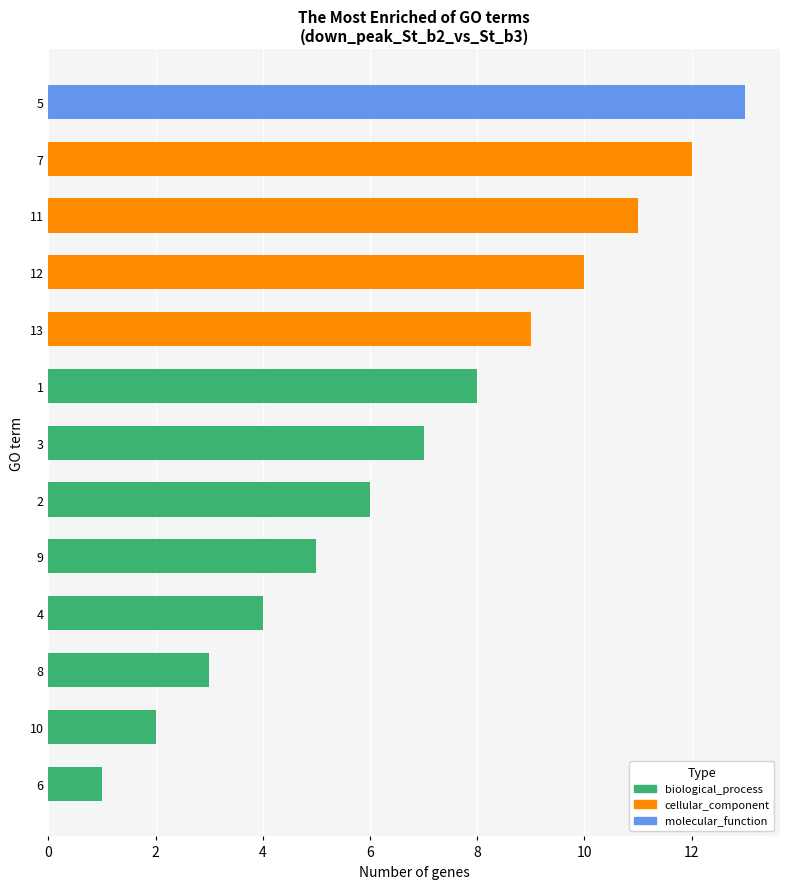

Count the number of categories in the chart.

13